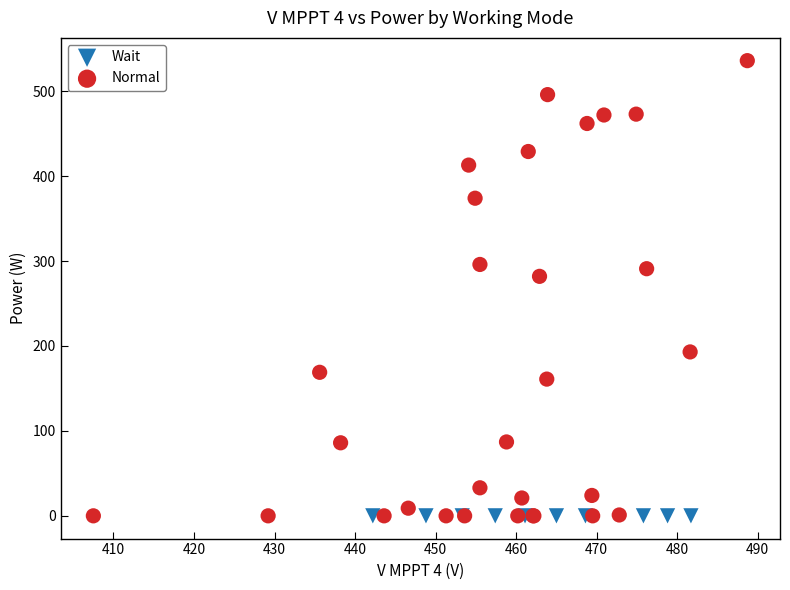

Which series contains the highest Y value?

Normal